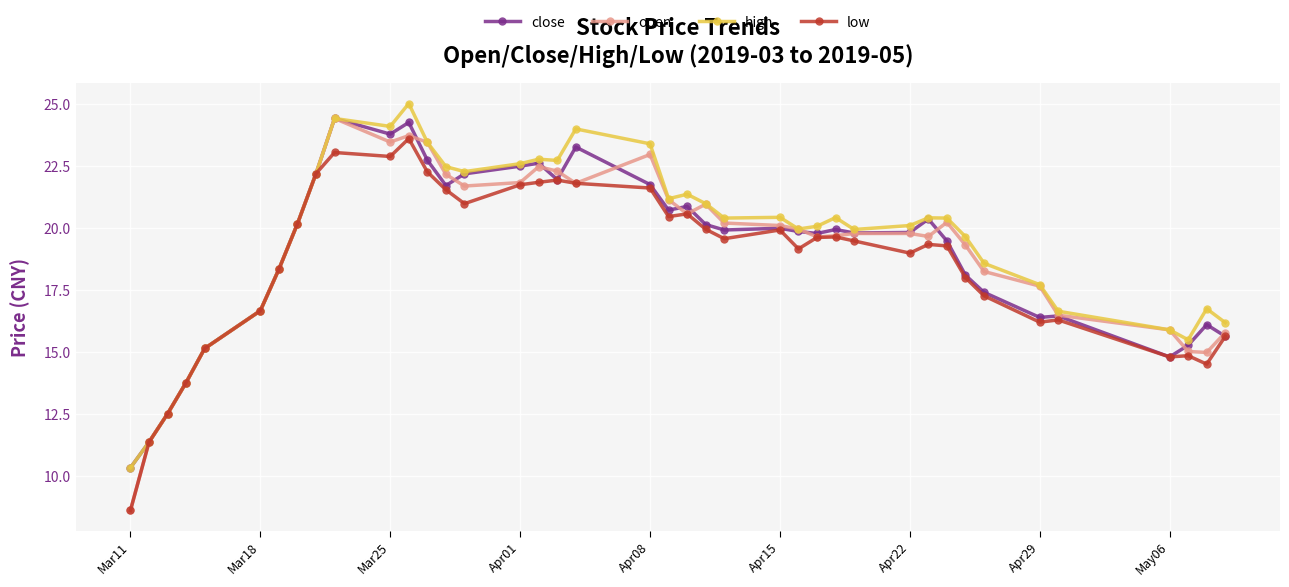

At how many categories does at least one series exceed 17?

29